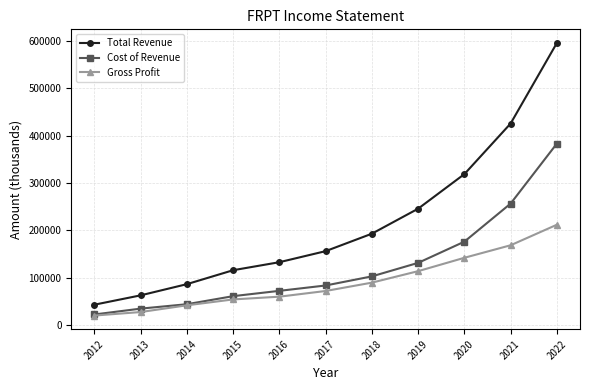

What is the maximum value shown in the chart?

595300